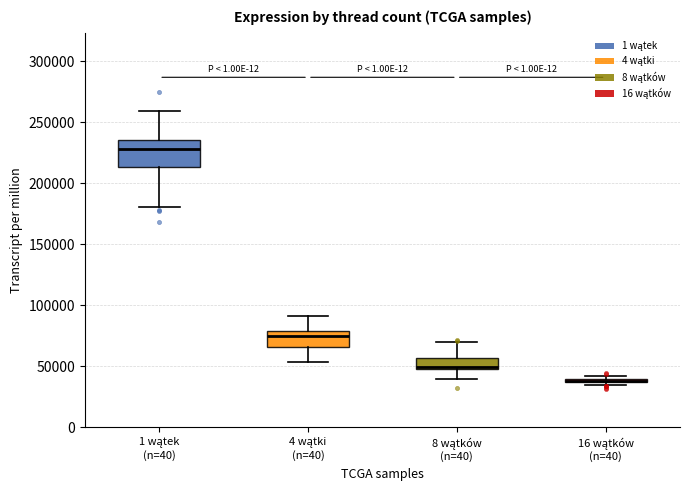

Comparing the boxes themselves (not the whiskers), which one is the tallest?

1 wątek (n=40)